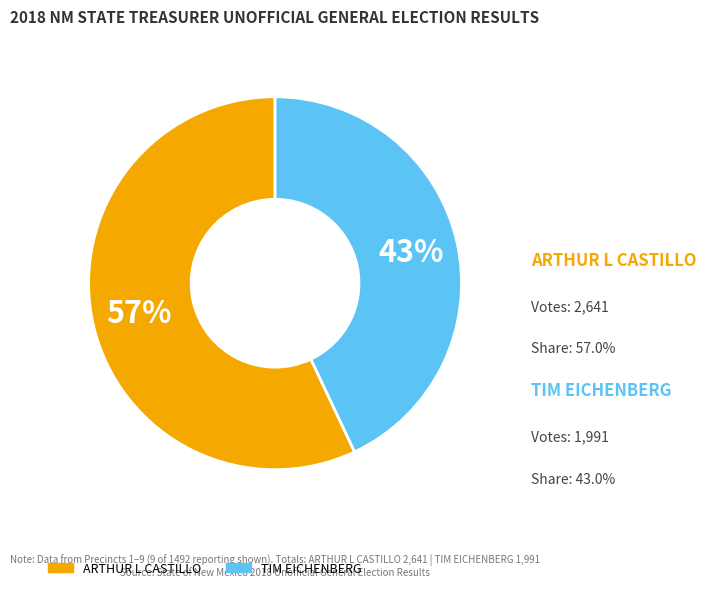

What is the ratio of the value at TIM EICHENBERG to the value at ARTHUR L CASTILLO?

0.8